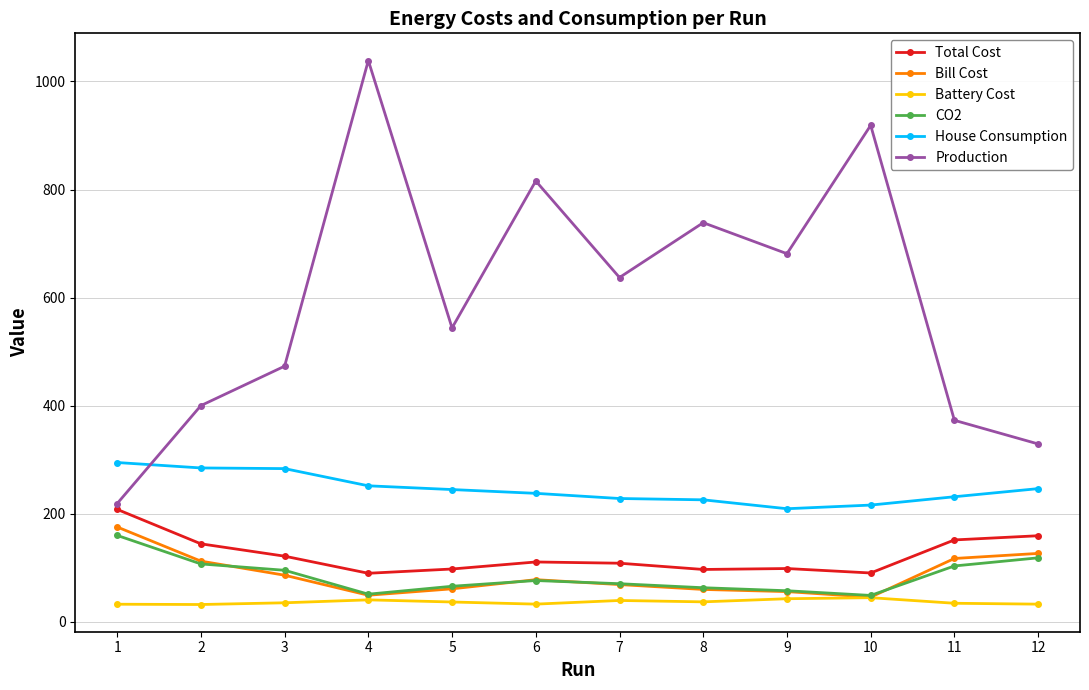

How many intersections are there between House Consumption and Production?

1